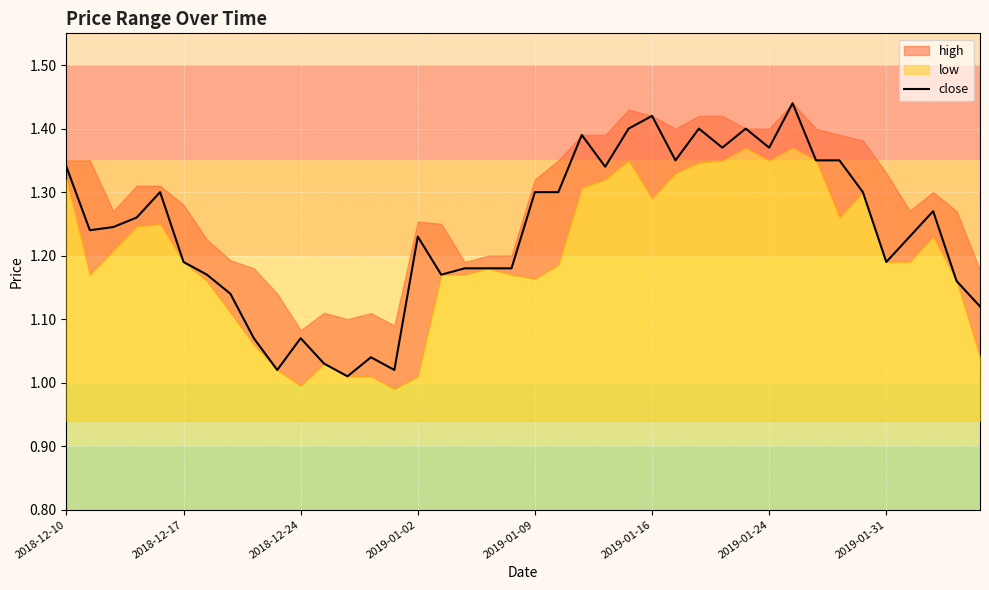

How many lines are shown in the chart?

1